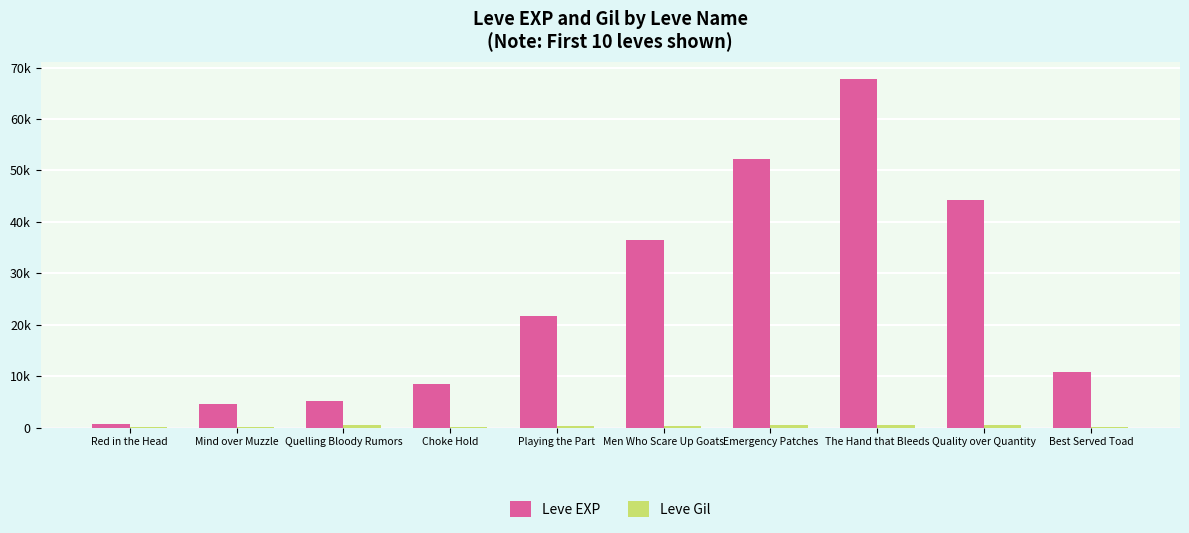

Where is Leve EXP nearest to the value 34180?

Men Who Scare Up Goats